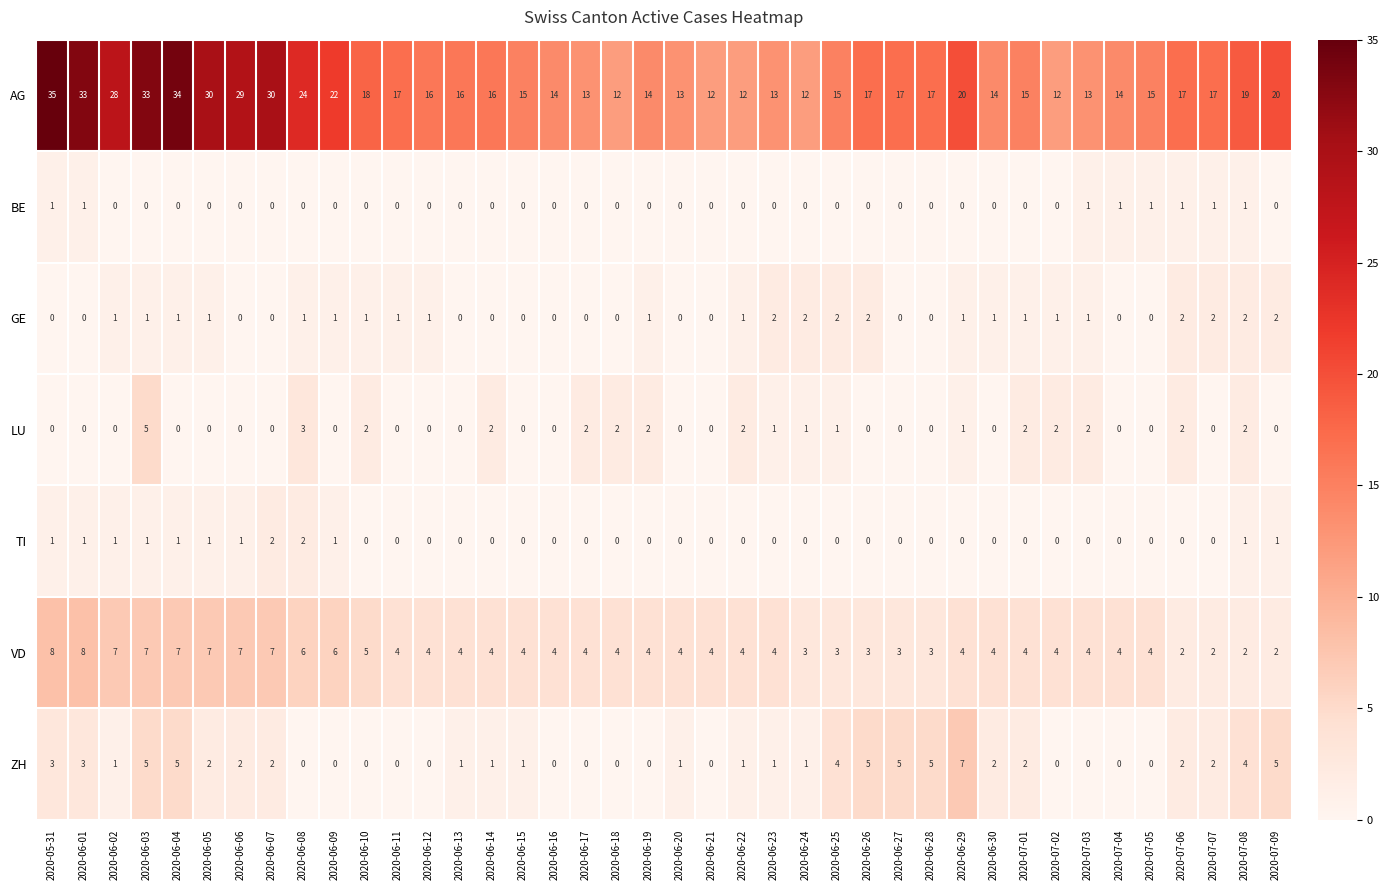

The LU series shows 0 at 2020-05-31. True or false?

True